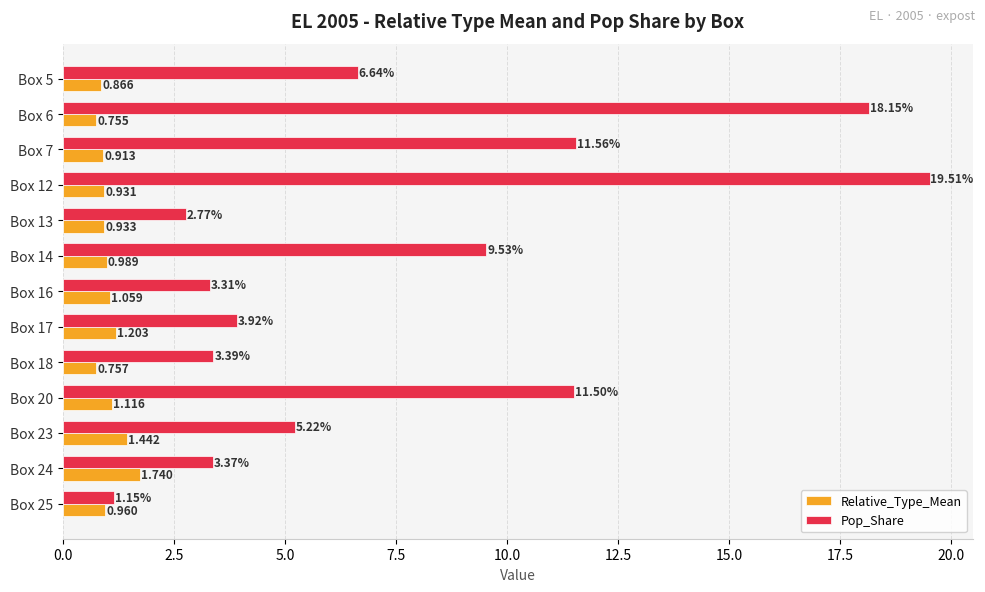

Count the number of categories in the chart.

13